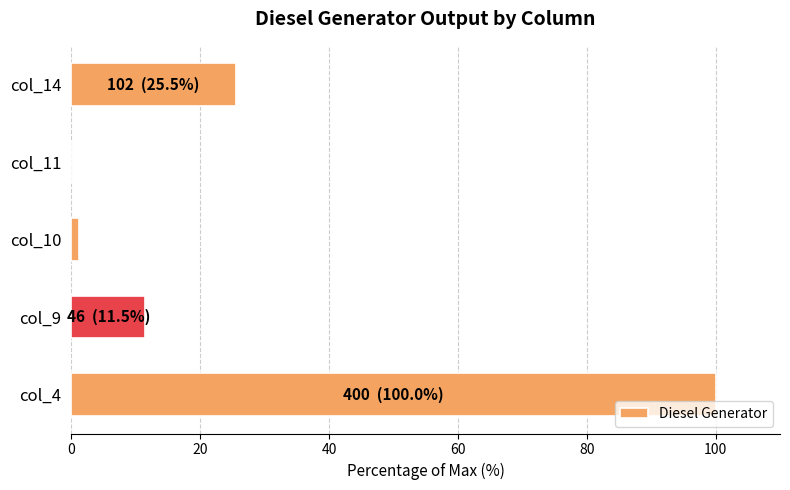

The value at col_11 is 0.0. True or false?

True